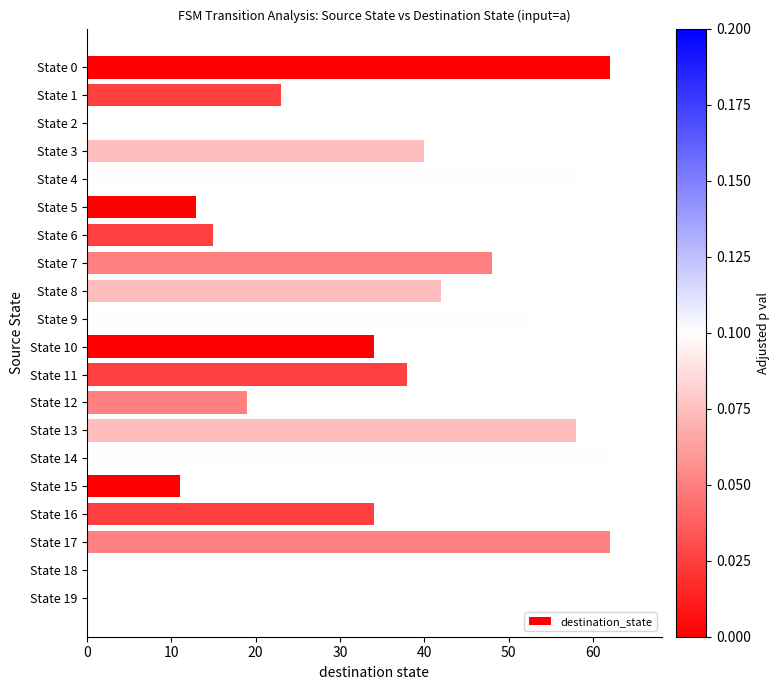

How many data points does each series have?

20